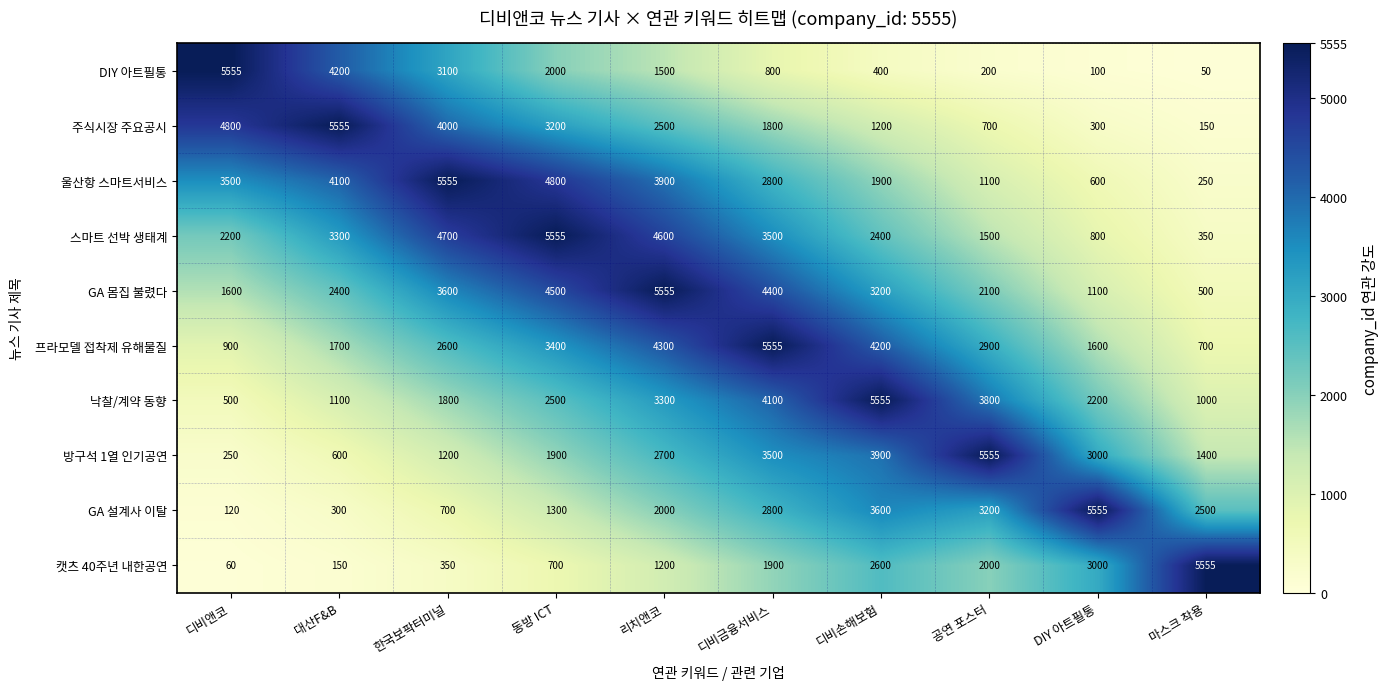

How many series are shown in this chart?

10